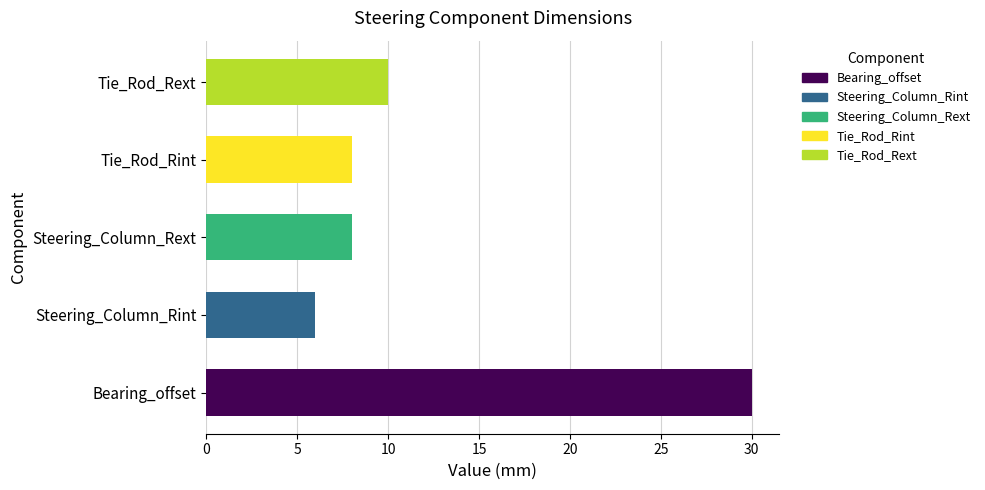

What is the sum of the values at Tie_Rod_Rext and Steering_Column_Rint?

16